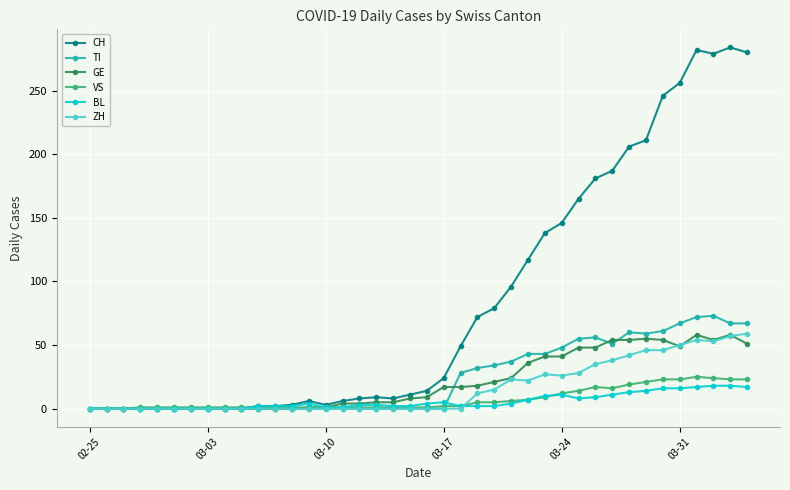

Does the chart display data point markers on the line(s)?

Yes